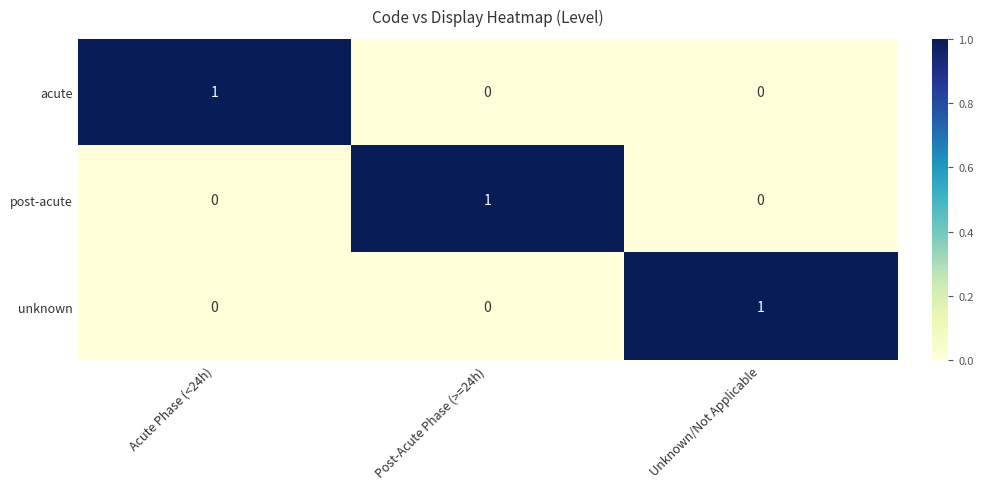

What is the spread (max minus min) of values at Unknown/Not Applicable?

1